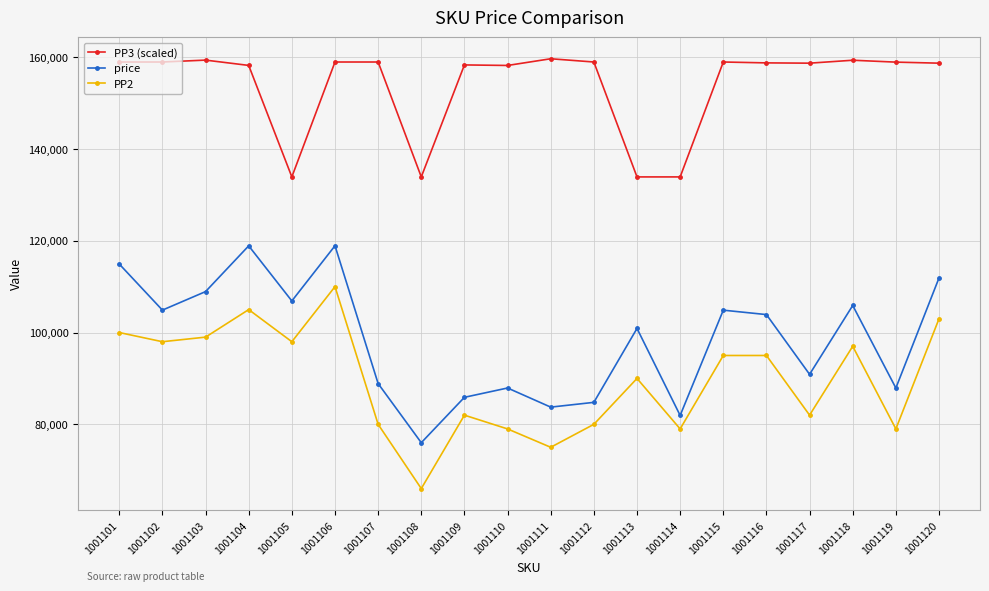

What is the difference between the highest and lowest values at 1001102?

60943.6